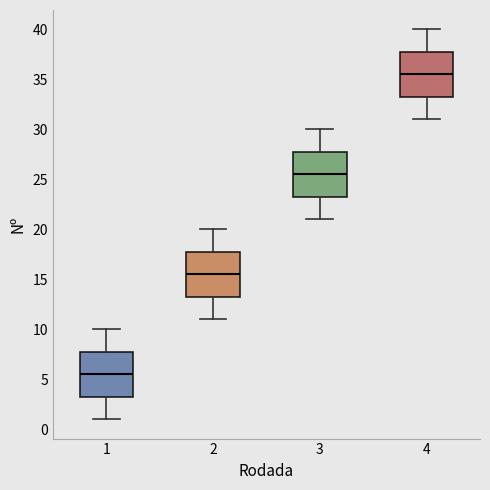

Reading left to right, read every box against the y-axis: the position of its median line, the range the box covers, and the ends of its whiskers. The values are not printed on the chart, so give them approximately, as read against the axis.

1: median 5.5, box 3.5 to 8.0, whiskers 1.0 to 10.0
2: median 15.5, box 13.5 to 18.0, whiskers 11.0 to 20.0
3: median 25.5, box 23.5 to 28.0, whiskers 21.0 to 30.0
4: median 35.5, box 33.5 to 38.0, whiskers 31.0 to 40.0